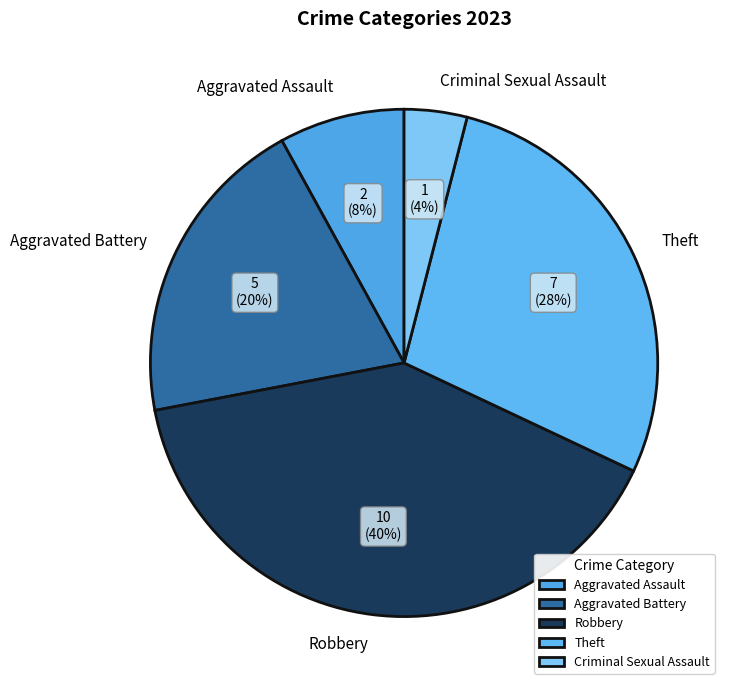

Is there any slice that represents more than half of the pie?

No